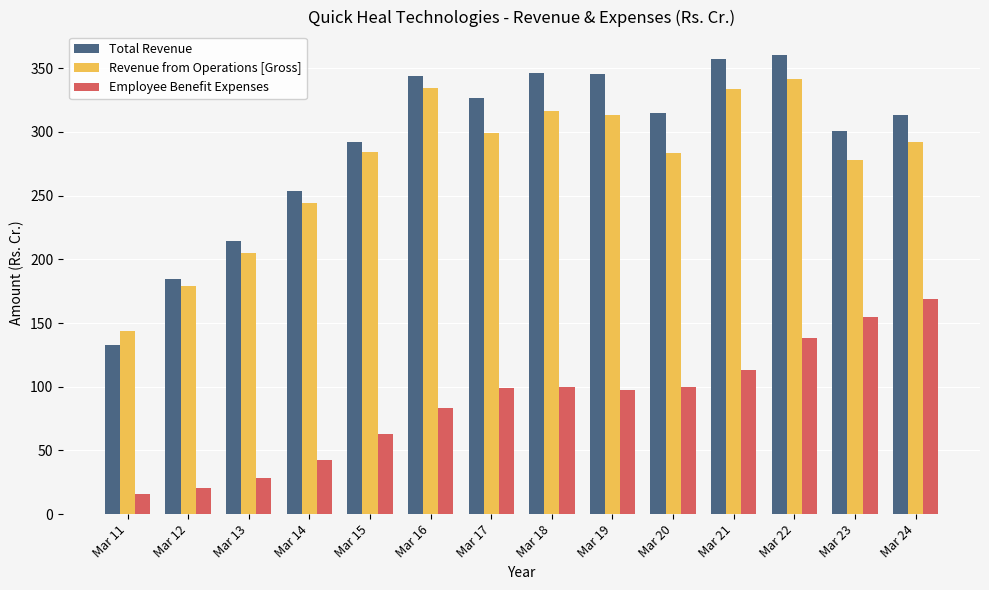

How many data points in Total Revenue are less than 314?

7